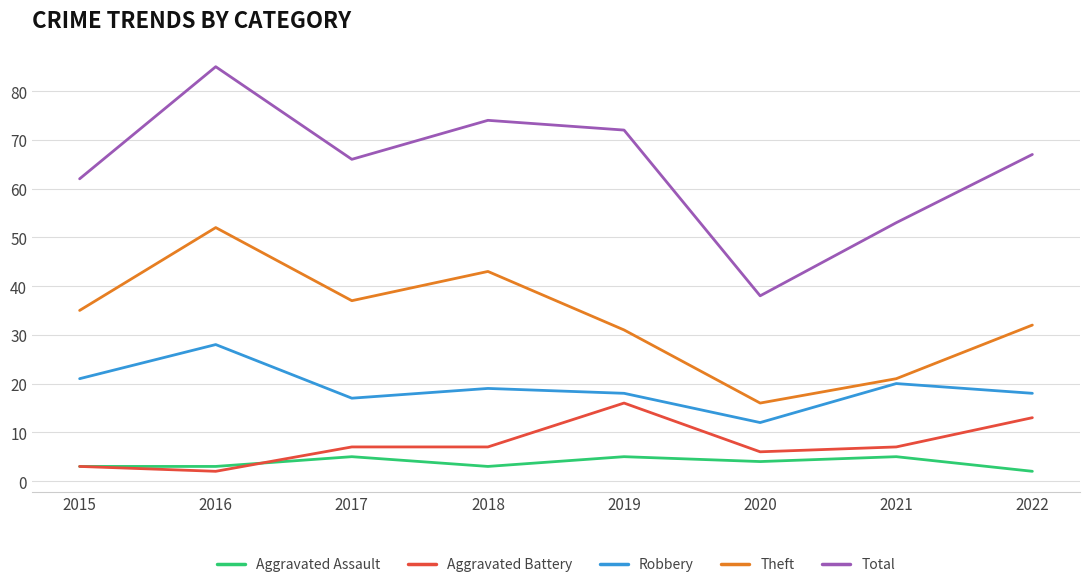

At which category does Theft reach its first local valley?

2017